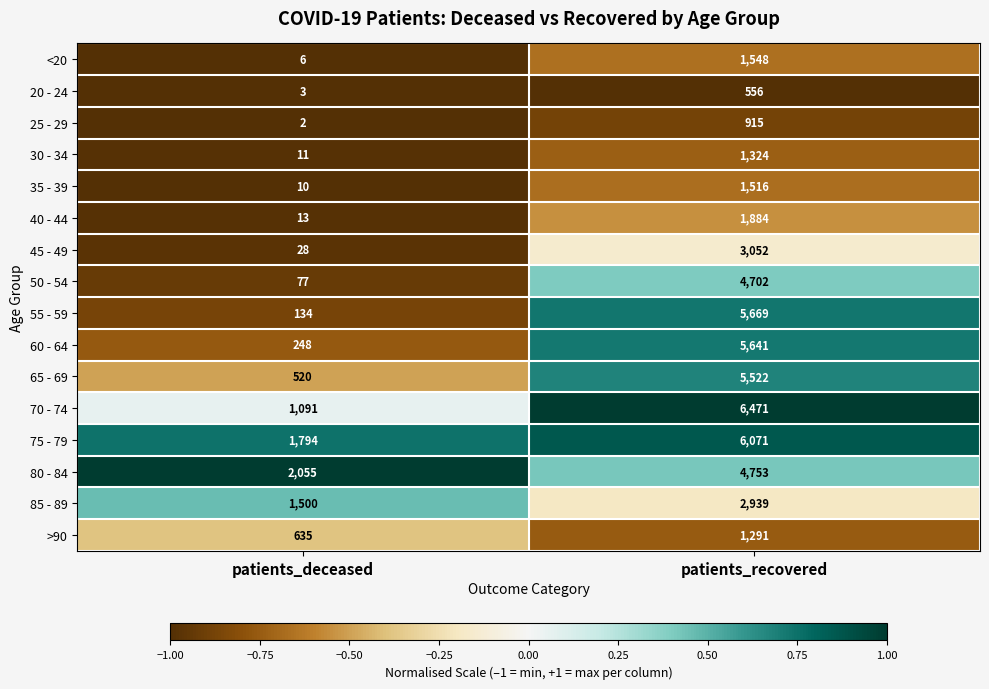

How many values in the 50 - 54 series are below 4702?

1